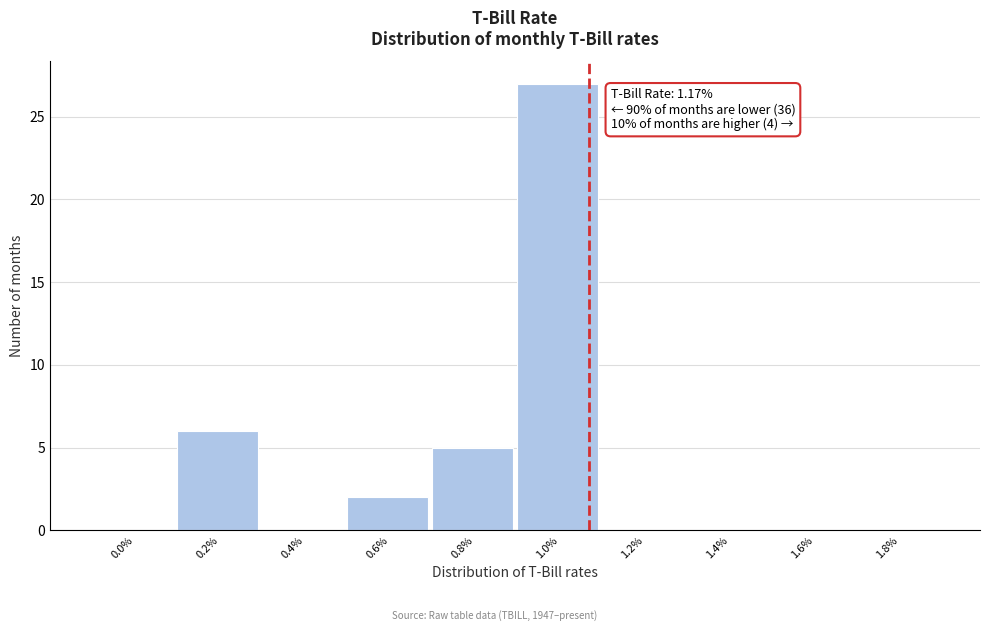

Reading left to right, transcribe all the data shown in this chart.

0.0%=0	0.2%=6	0.4%=0	0.6%=2	0.8%=5	1.0%=27	1.2%=0	1.4%=0	1.6%=0	1.8%=0